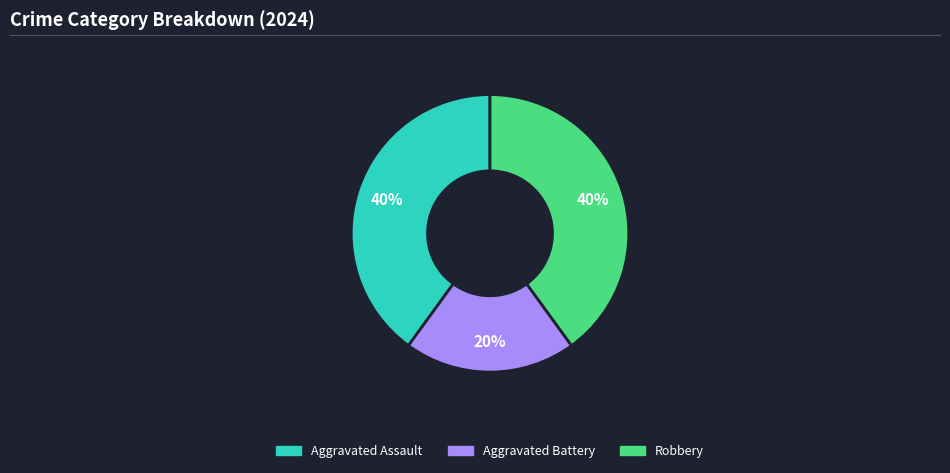

To the nearest percent, what is the average slice percentage?

33%